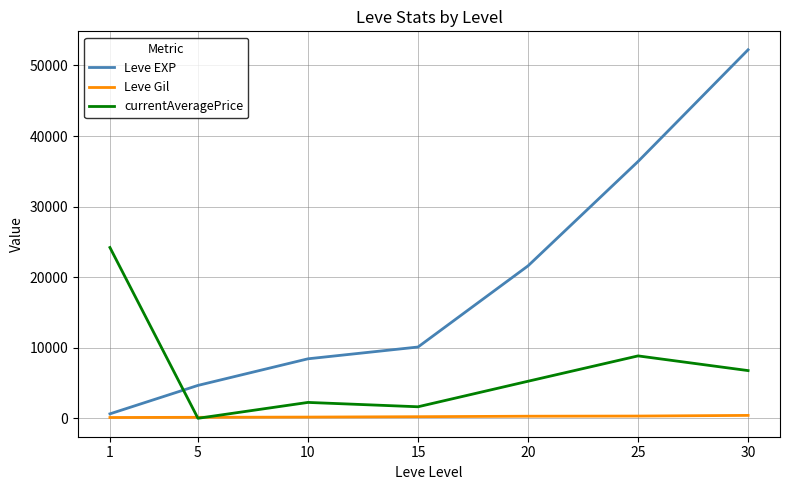

True or false: Leve EXP and currentAveragePrice cross at least once.

True